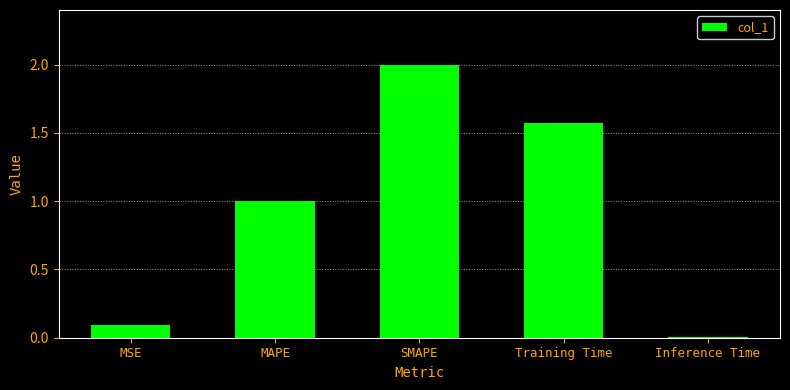

What is the change in value from MSE to Inference Time?

-0.1